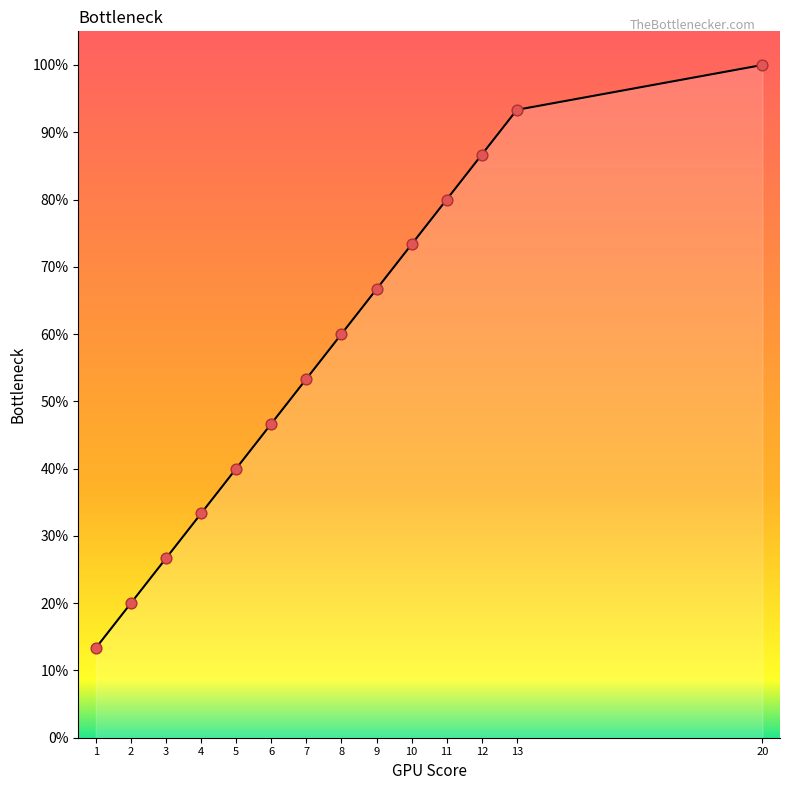

Approximately how many times larger is the value at 13 compared to 10?

1.3